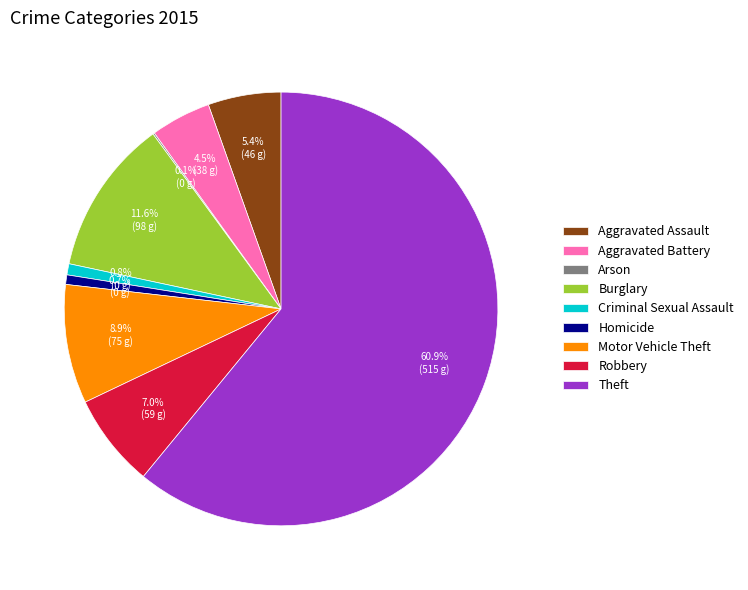

Which slice is the largest?

Theft